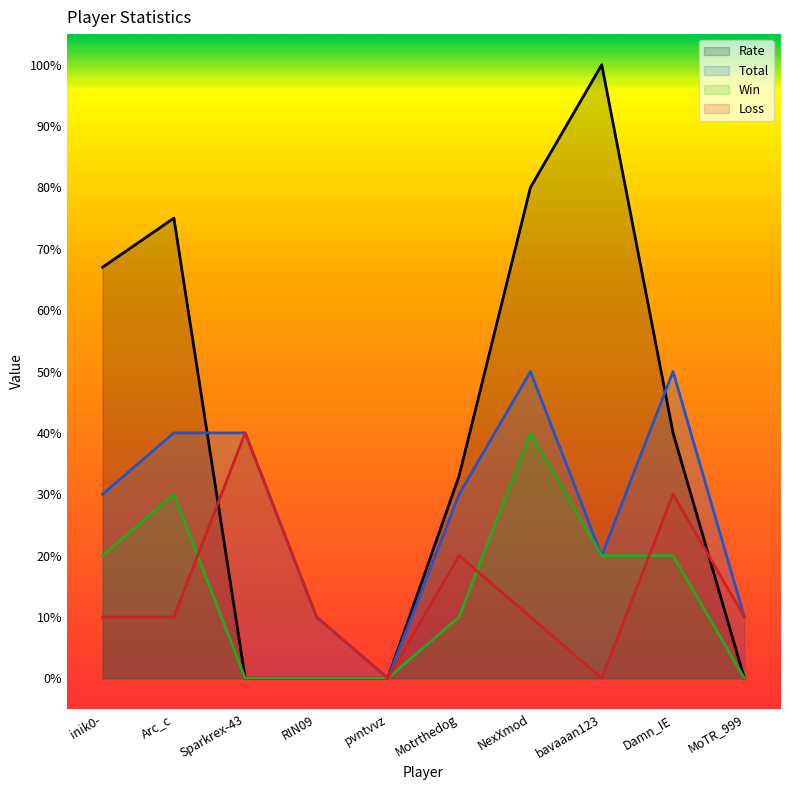

Reading left to right, list all the values displayed in this chart.

Rate: 67	75	0	0	0	33	80	100	40	0
Total: 30	40	40	10	0	30	50	20	50	10
Win: 20	30	0	0	0	10	40	20	20	0
Loss: 10	10	40	10	0	20	10	0	30	10